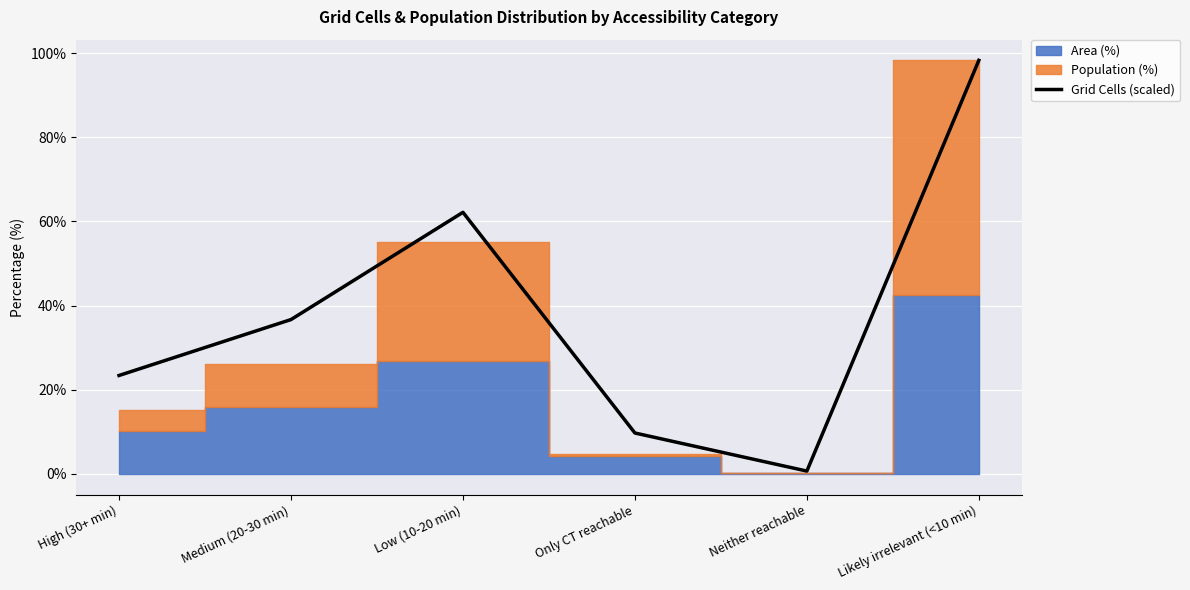

What is the change in value from High (30+ min) to Low (10-20 min)?

+38.8